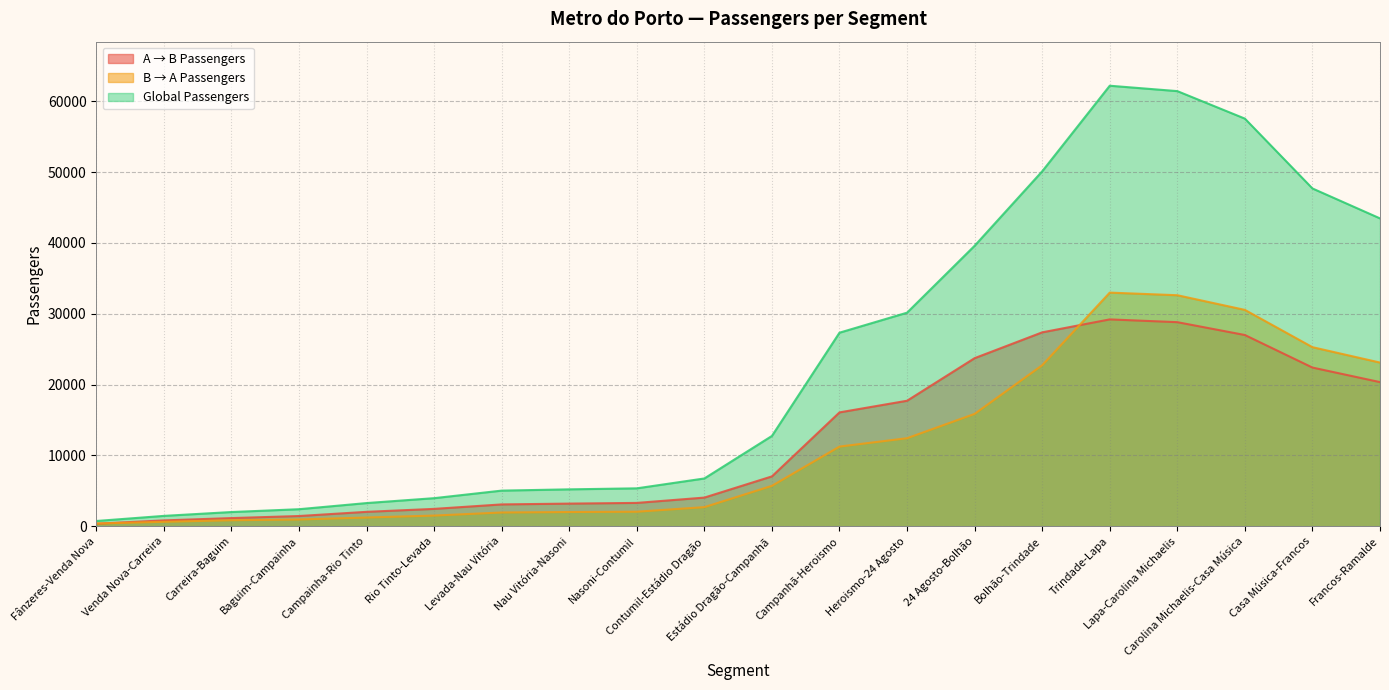

What is the highest value of the Global Passengers series?

62197.9